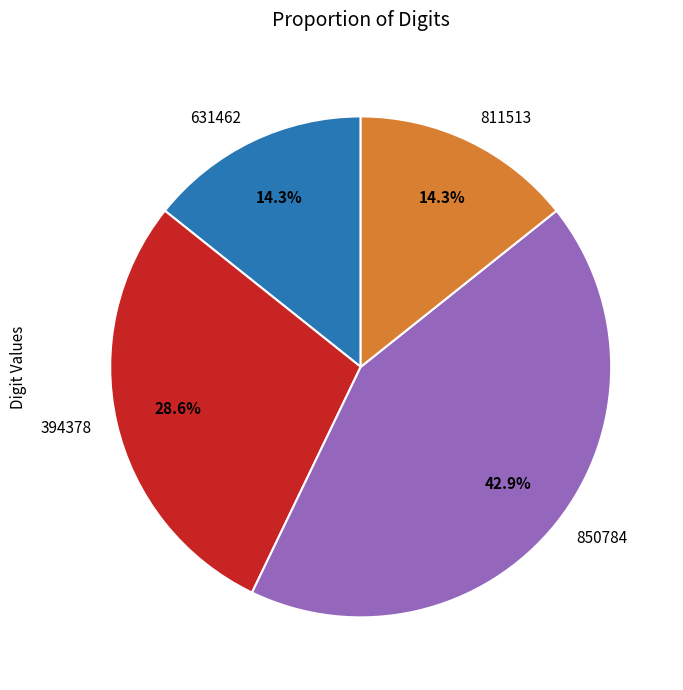

Which slice is the largest?

850784